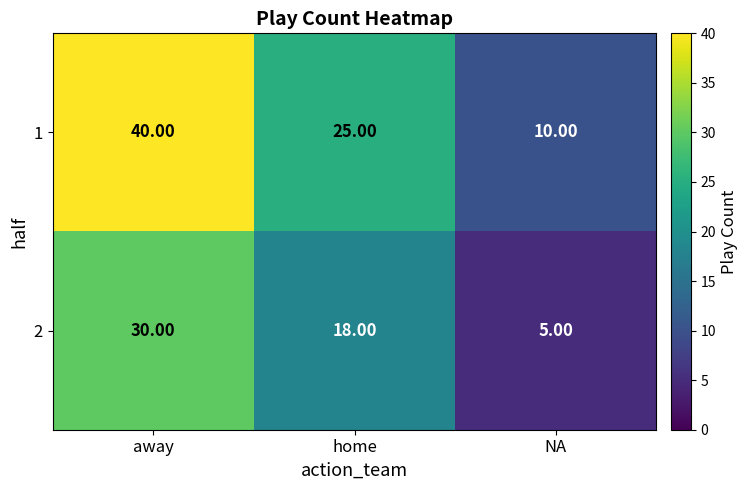

What is the difference between the maximum and minimum values in the 1 series?

30